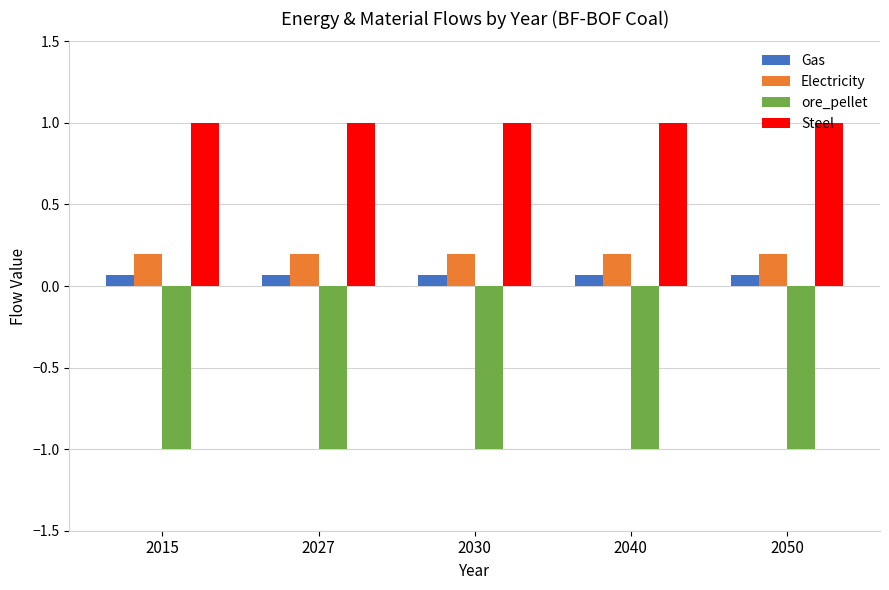

Is it true that Electricity equals 0.1 at 2027?

False